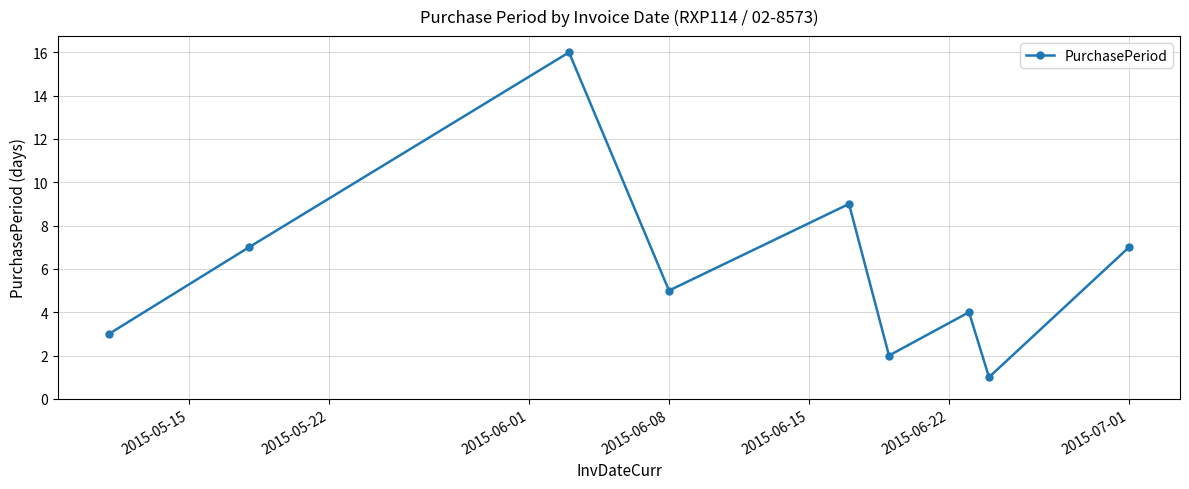

What is the greatest value displayed?

16